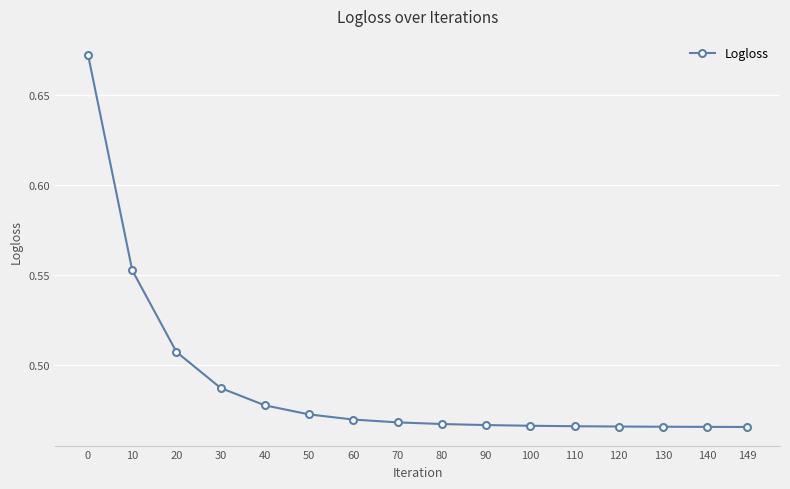

How many values are between 0 and 1?

16